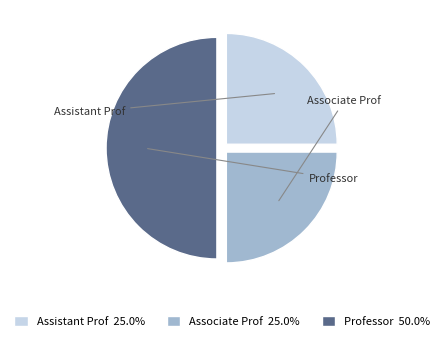

How many segments does this pie chart have?

3